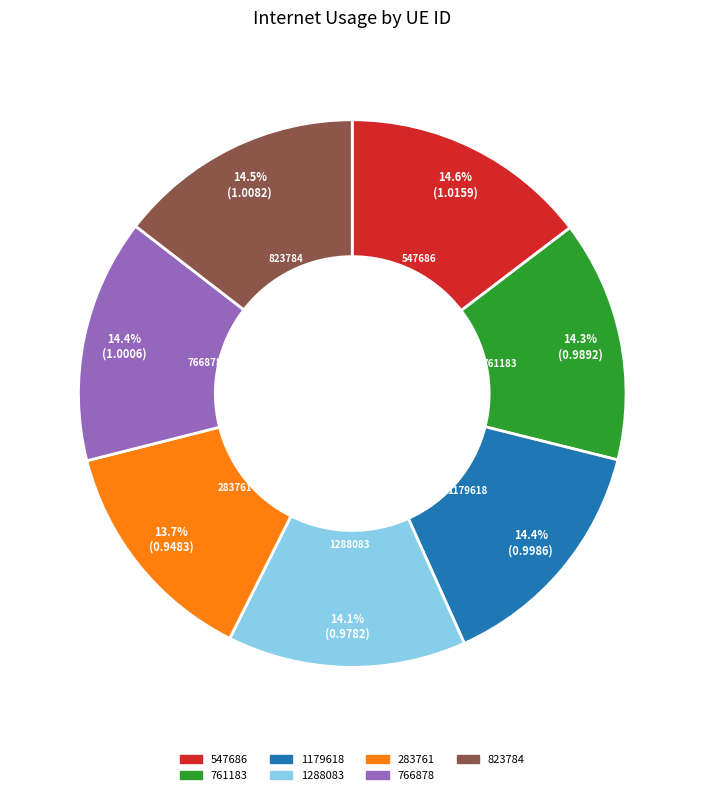

Does any single category account for the majority?

No